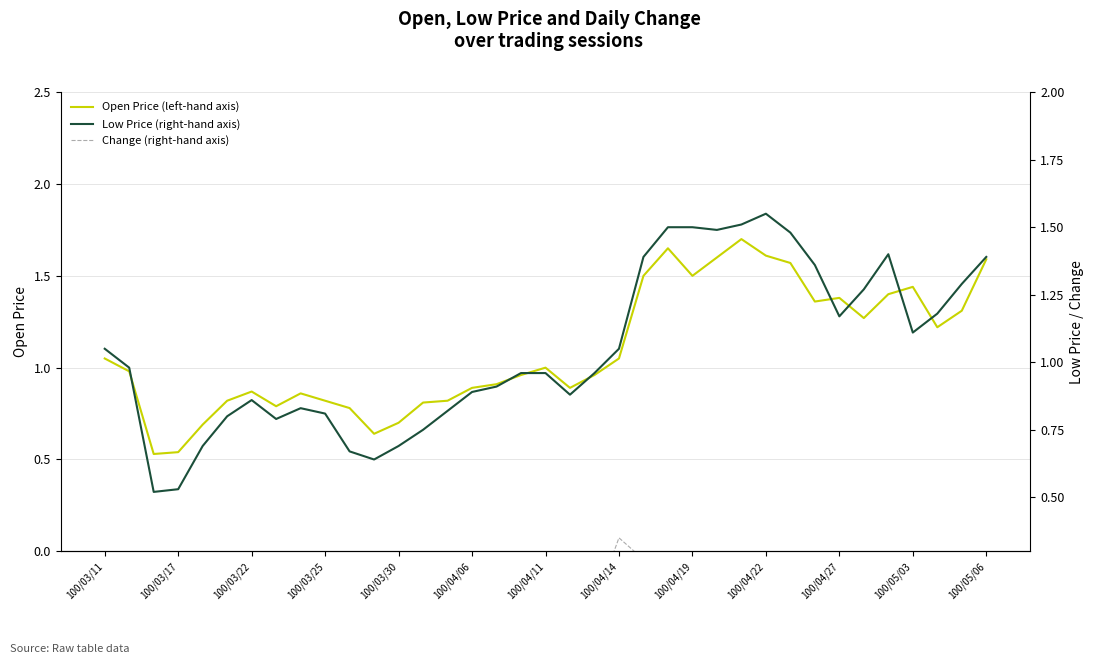

How many lines are shown in the chart?

3